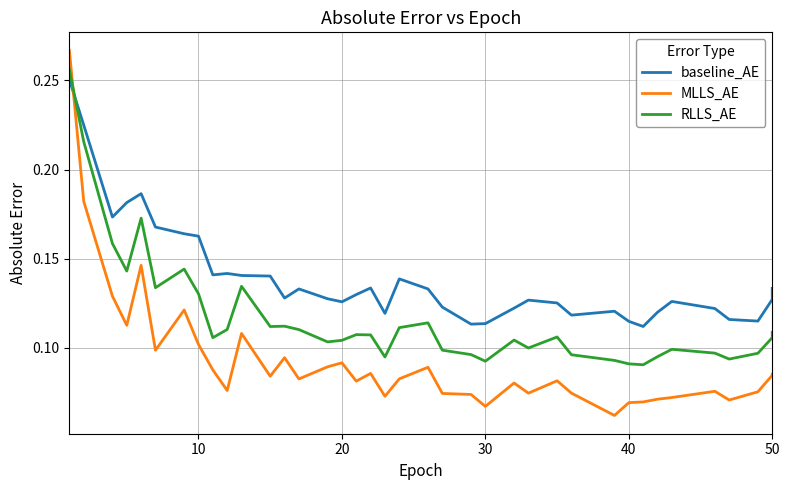

How many lines are shown in the chart?

3